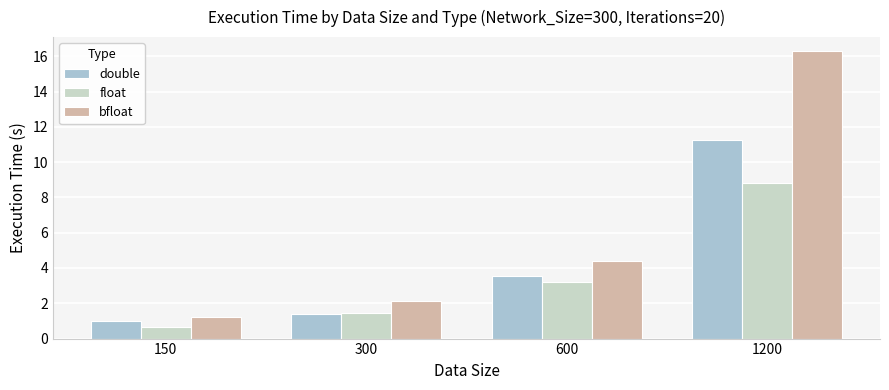

At which category is the sum across all series the highest?

1200